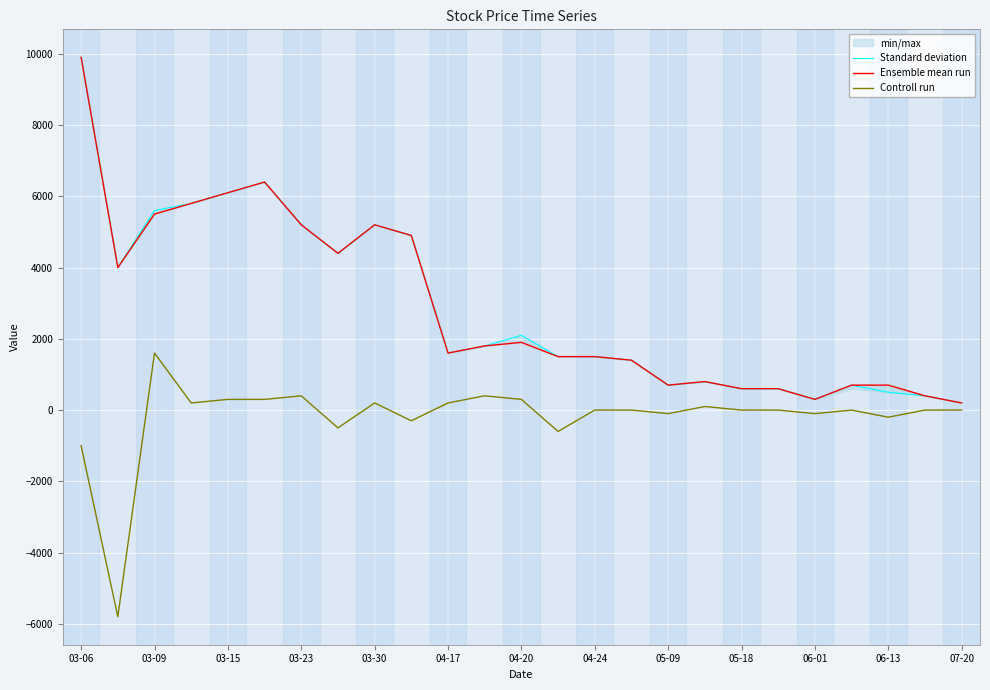

True or false: Ensemble mean run and Controll run cross at least once.

False